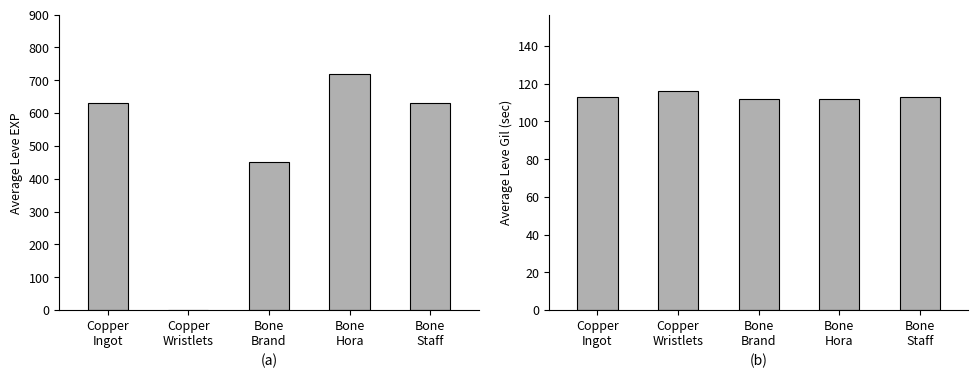

Where does the Leve Gil series first go above 113?

Copper
Wristlets